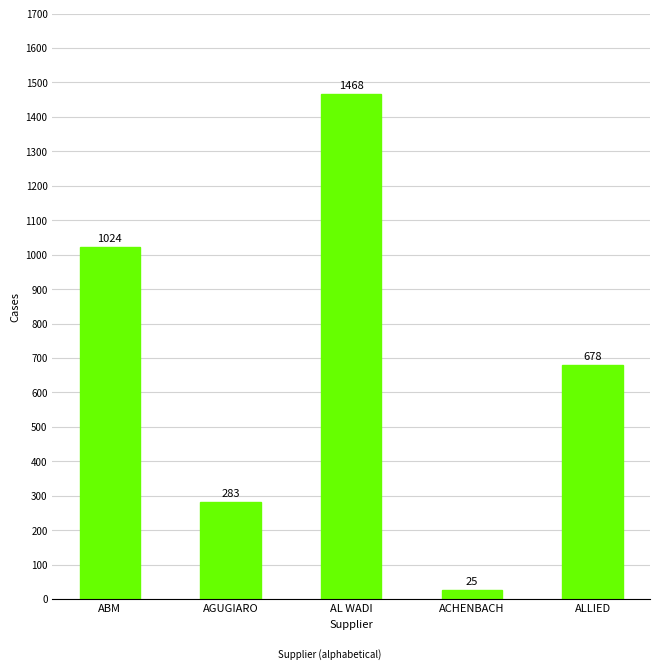

What is the difference between the maximum and minimum values?

1442.5